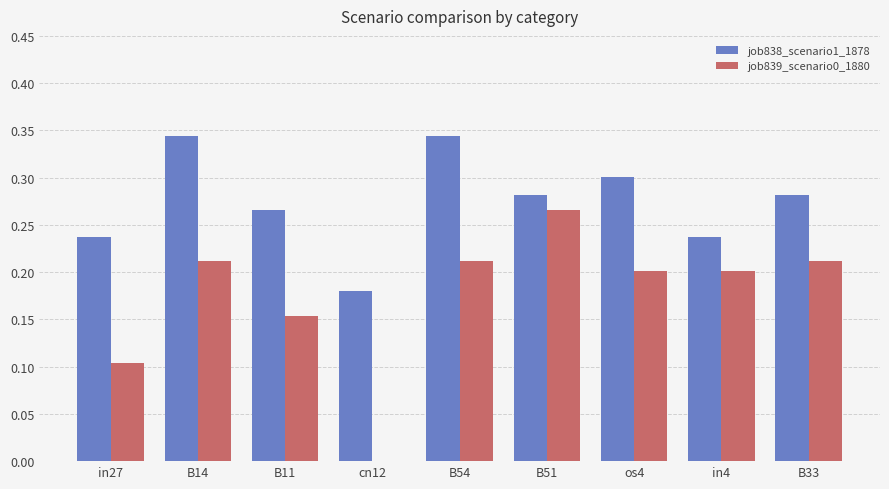

The value of job839_scenario0_1880 at B54 is 0.3. True or false?

False